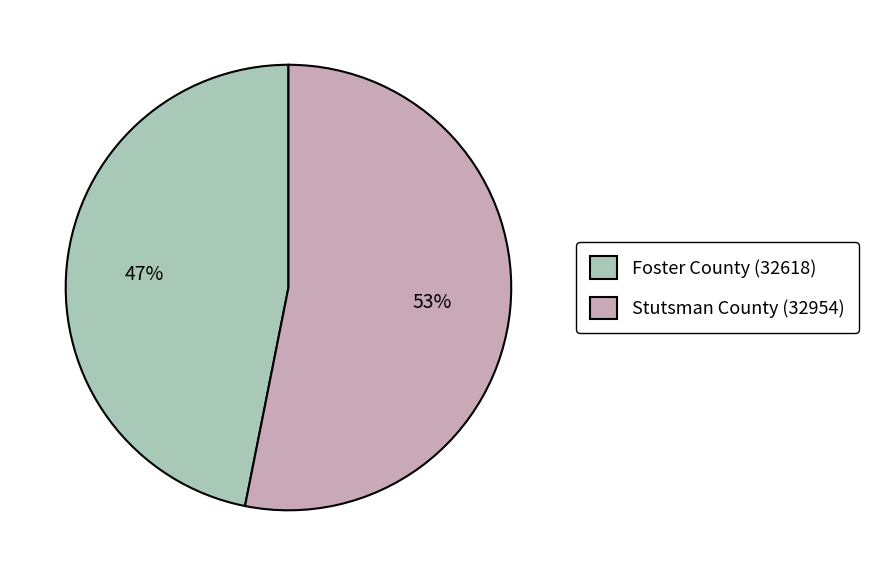

What is the largest slice in the pie chart?

Stutsman County (32954)